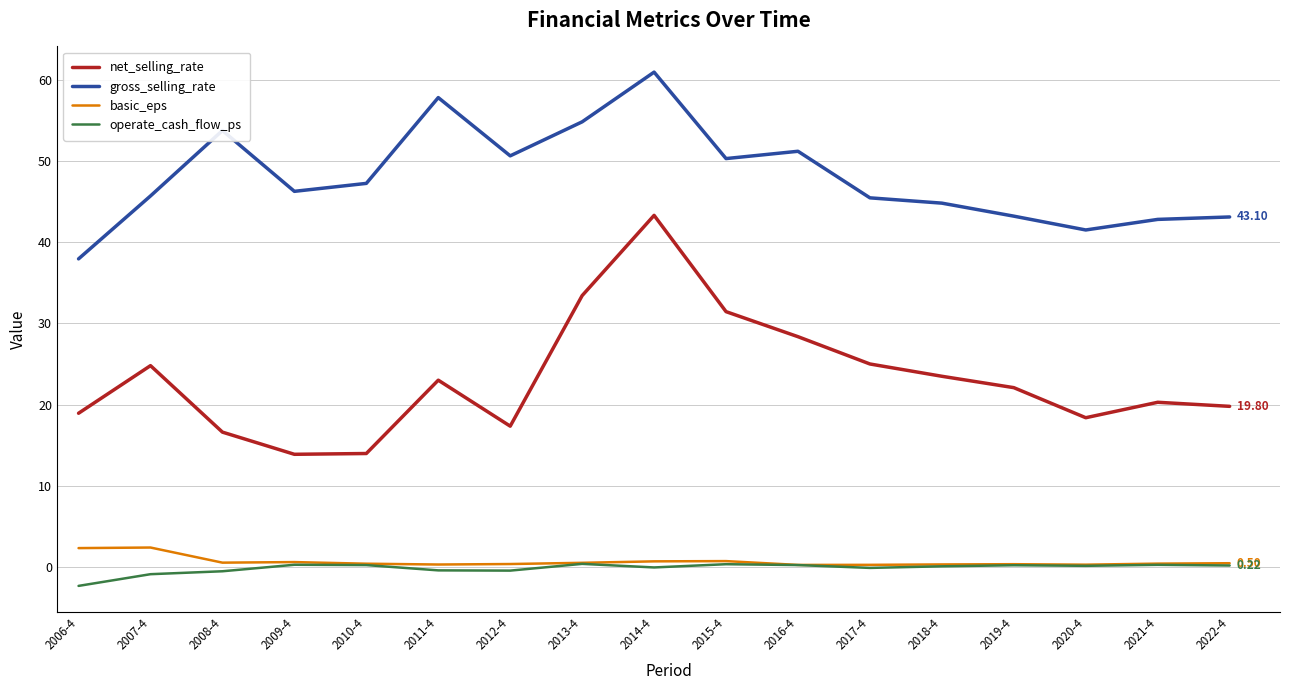

Read the basic_eps value at 2016-4.

0.3